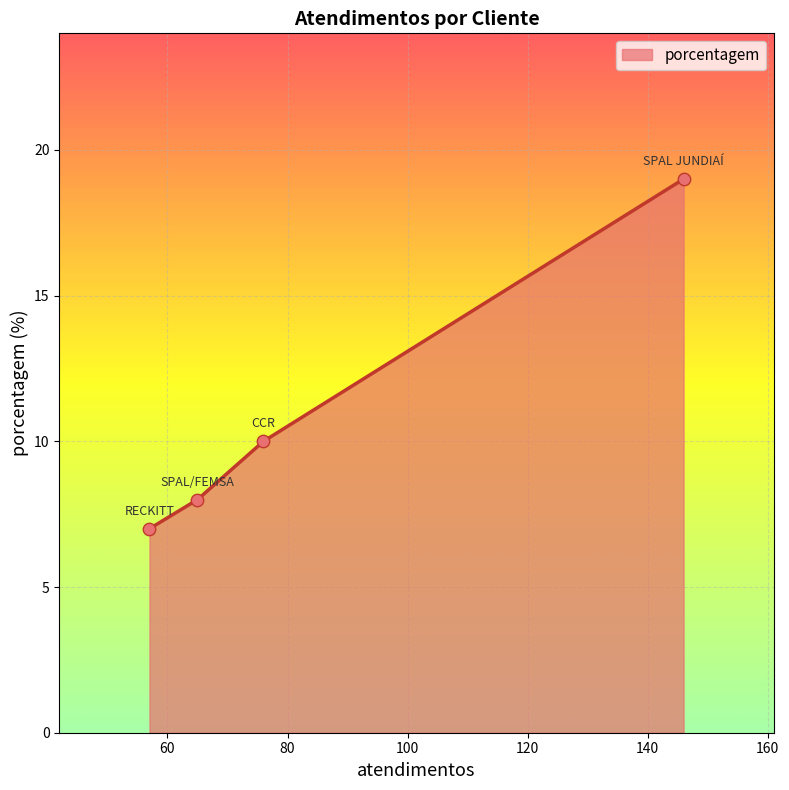

What is the difference between the second highest and minimum values?

3